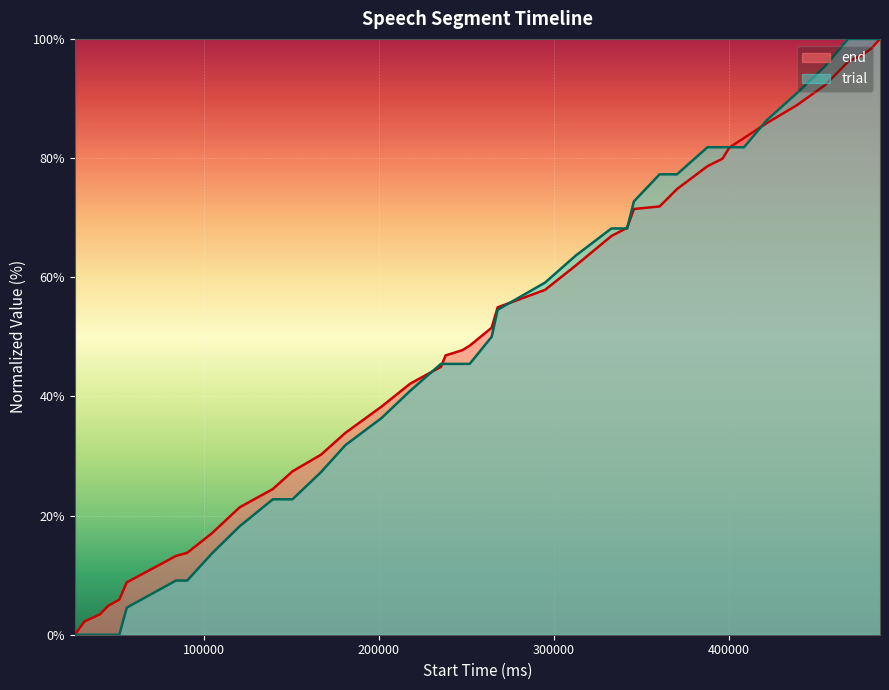

What is the greatest value displayed?

100.0